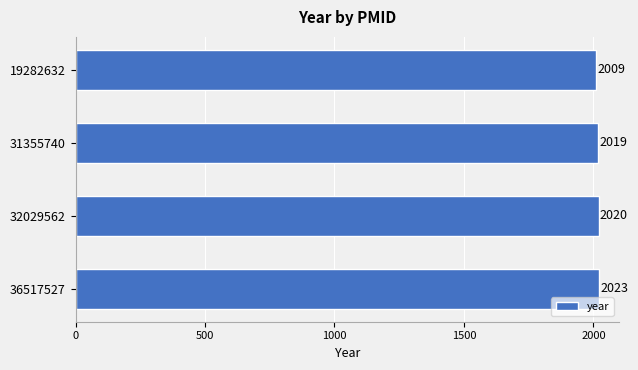

At which label is the value closest to 2016?

31355740